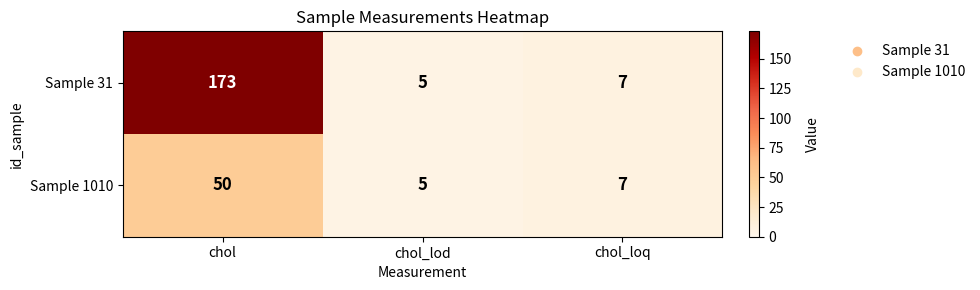

The value of Sample 31 at chol_loq is 7. True or false?

True